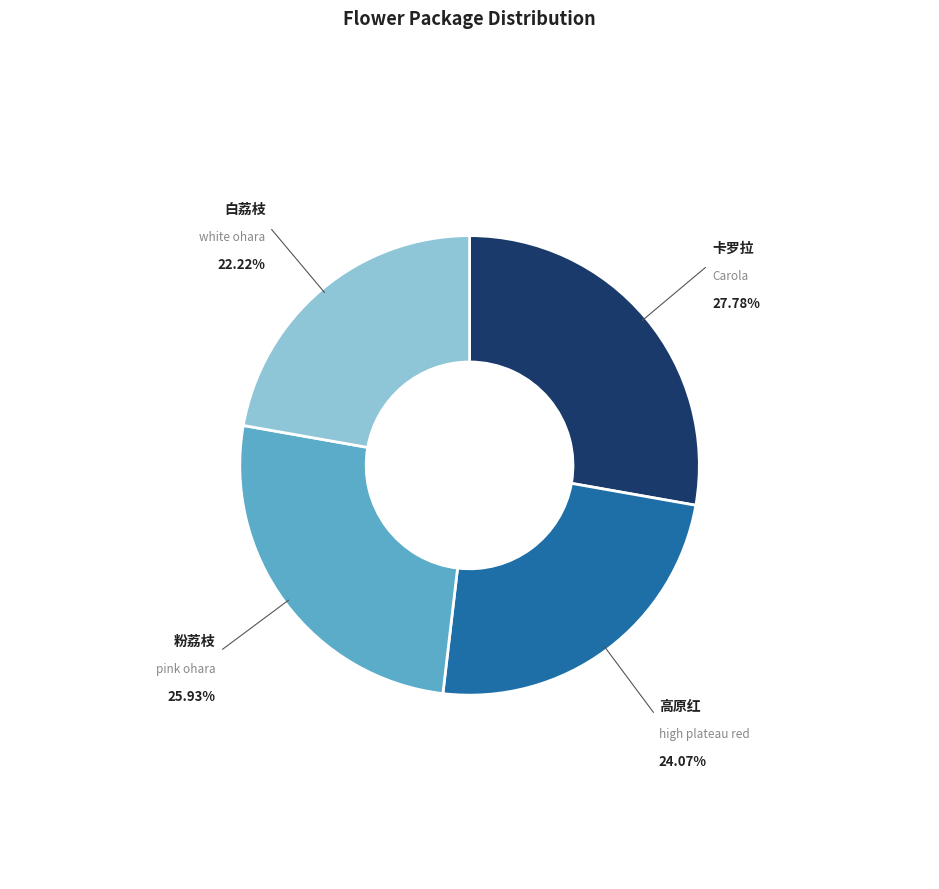

Is there any slice that represents more than half of the pie?

No